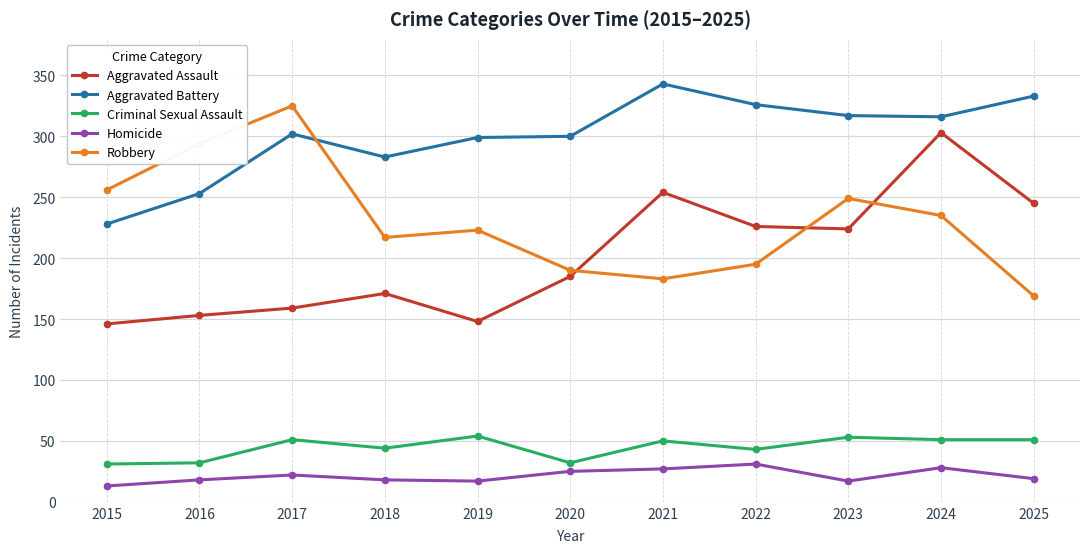

Which category has the highest value across all series?

2021